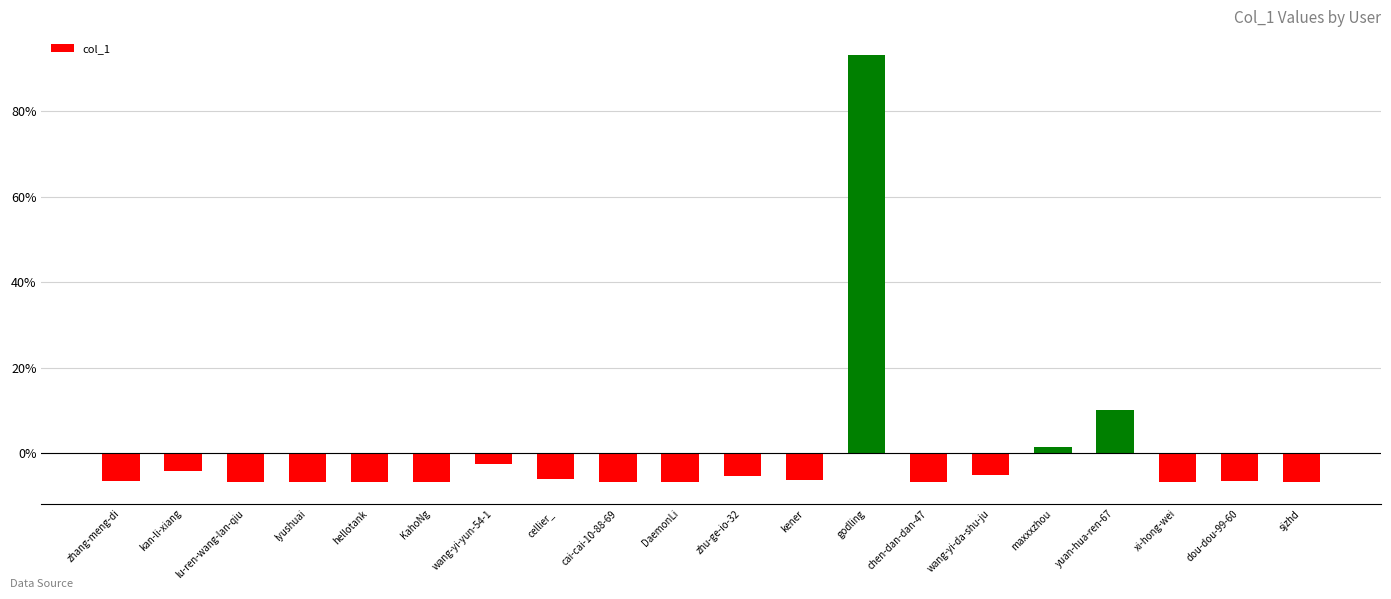

Where is the data nearest to the value 43?

yuan-hua-ren-67